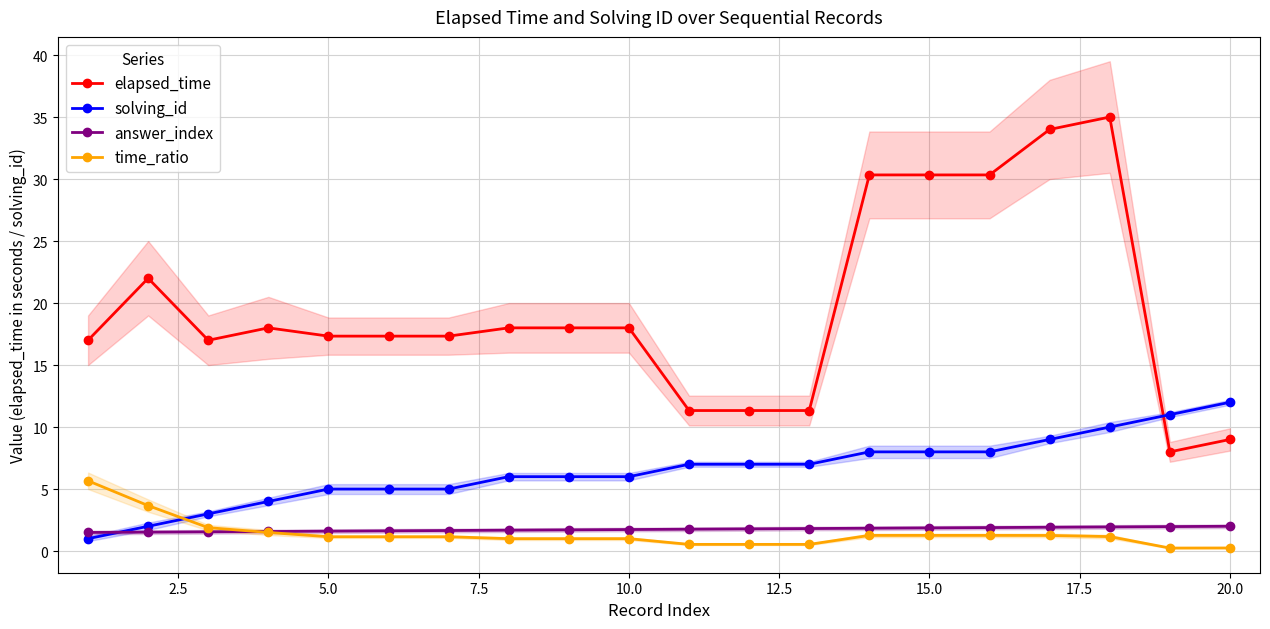

Reading left to right, extract all data points from this chart.

elapsed_time: 17.0	22.0	17.0	18.0	17.3	17.3	17.3	18.0	18.0	18.0	11.3	11.3	11.3	30.3	30.3	30.3	34.0	35.0	8.0	9.0
solving_id: 1.0	2.0	3.0	4.0	5.0	5.0	5.0	6.0	6.0	6.0	7.0	7.0	7.0	8.0	8.0	8.0	9.0	10.0	11.0	12.0
answer_index: 1.5	1.5	1.6	1.6	1.6	1.6	1.7	1.7	1.7	1.7	1.8	1.8	1.8	1.8	1.9	1.9	1.9	1.9	2.0	2.0
time_ratio: 5.7	3.7	1.9	1.5	1.2	1.2	1.2	1.0	1.0	1.0	0.5	0.5	0.5	1.3	1.3	1.3	1.3	1.2	0.2	0.2